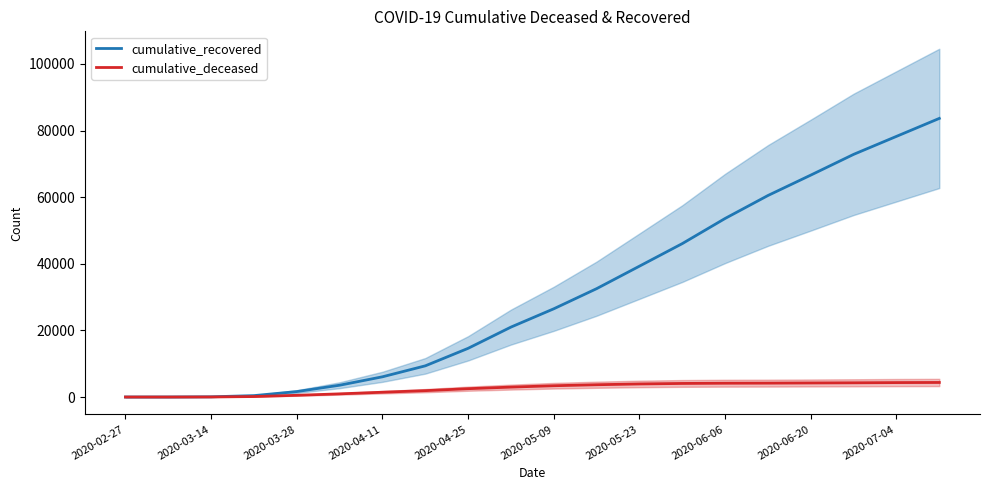

True or false: cumulative_recovered and cumulative_deceased cross at least once.

False